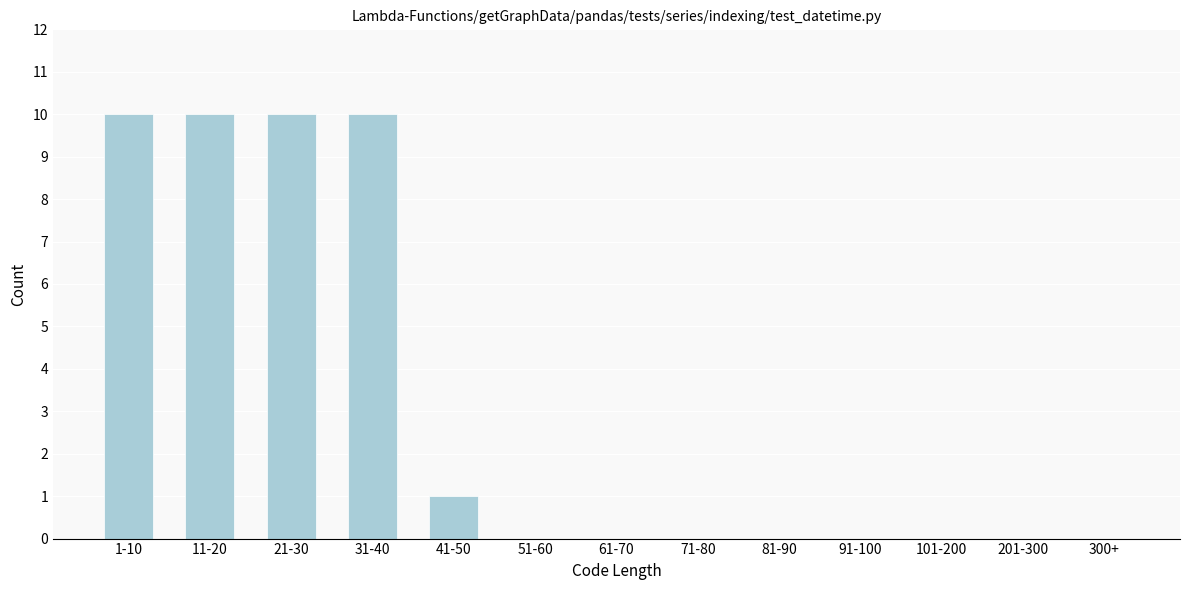

Reading right to left, list all the values displayed in this chart.

300+=0	201-300=0	101-200=0	91-100=0	81-90=0	71-80=0	61-70=0	51-60=0	41-50=1	31-40=10	21-30=10	11-20=10	1-10=10